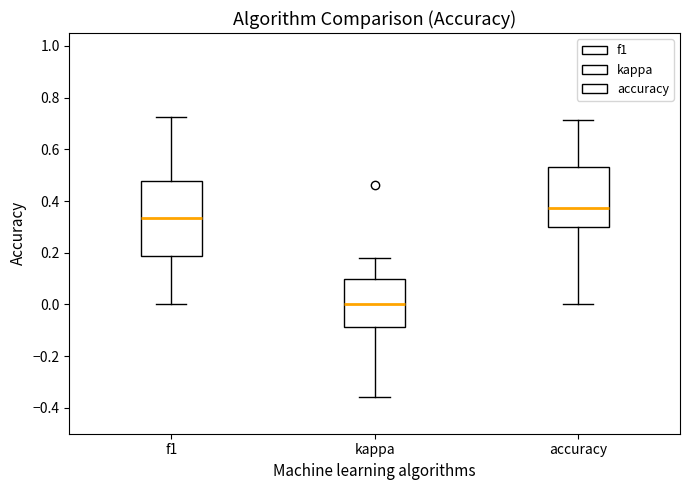

Reading left to right, transcribe this box plot: for each box, give where its median line is, the range the box spans, and where its two whiskers end, as read against the y-axis. The values are not printed on the chart, so give them approximately, as read against the axis.

f1: median 0.34, box 0.18 to 0.48, whiskers 0.00 to 0.72
kappa: median 0.00, box -0.08 to 0.10, whiskers -0.36 to 0.18
accuracy: median 0.38, box 0.30 to 0.54, whiskers 0.00 to 0.72